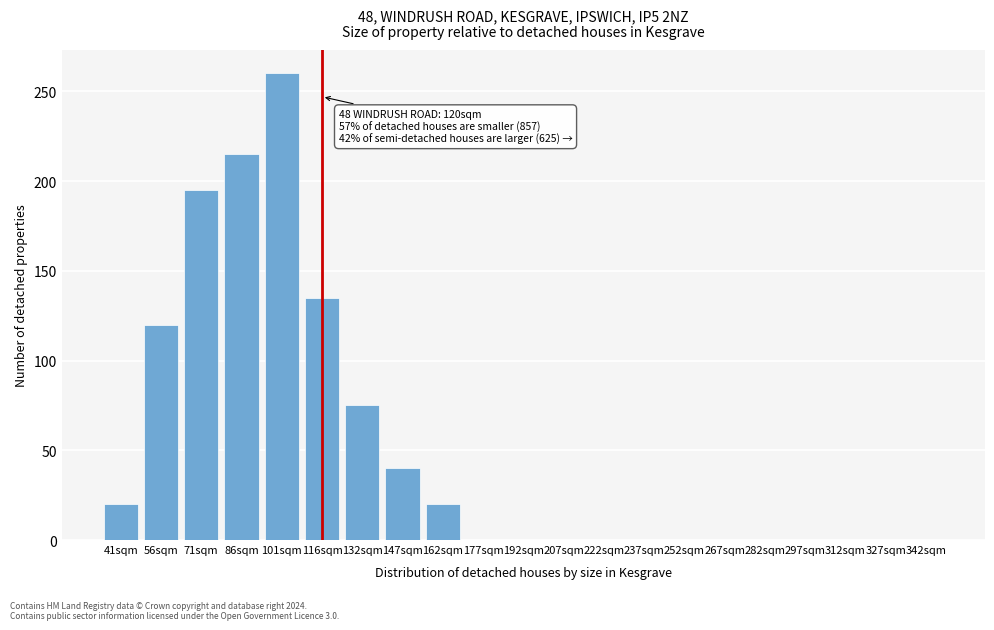

Reading right to left, what are all the values shown in this chart?

342sqm=0	327sqm=0	312sqm=0	297sqm=0	282sqm=0	267sqm=0	252sqm=0	237sqm=0	222sqm=0	207sqm=0	192sqm=0	177sqm=0	162sqm=20	147sqm=40	132sqm=75	116sqm=135	101sqm=260	86sqm=215	71sqm=195	56sqm=120	41sqm=20